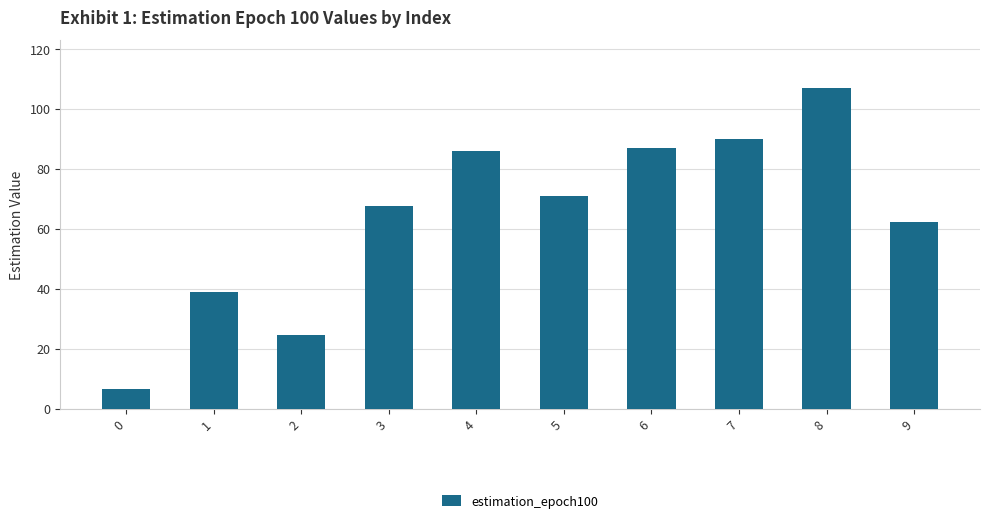

True or false: the data shows 117.8 at 3.

False